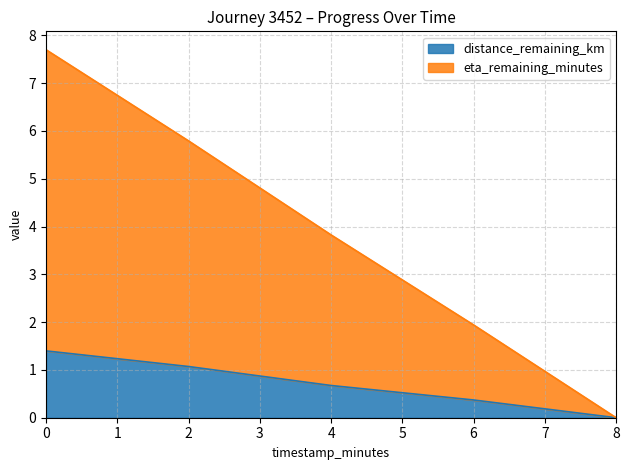

What is the difference between the maximum and minimum values in the distance_remaining_km series?

1.4